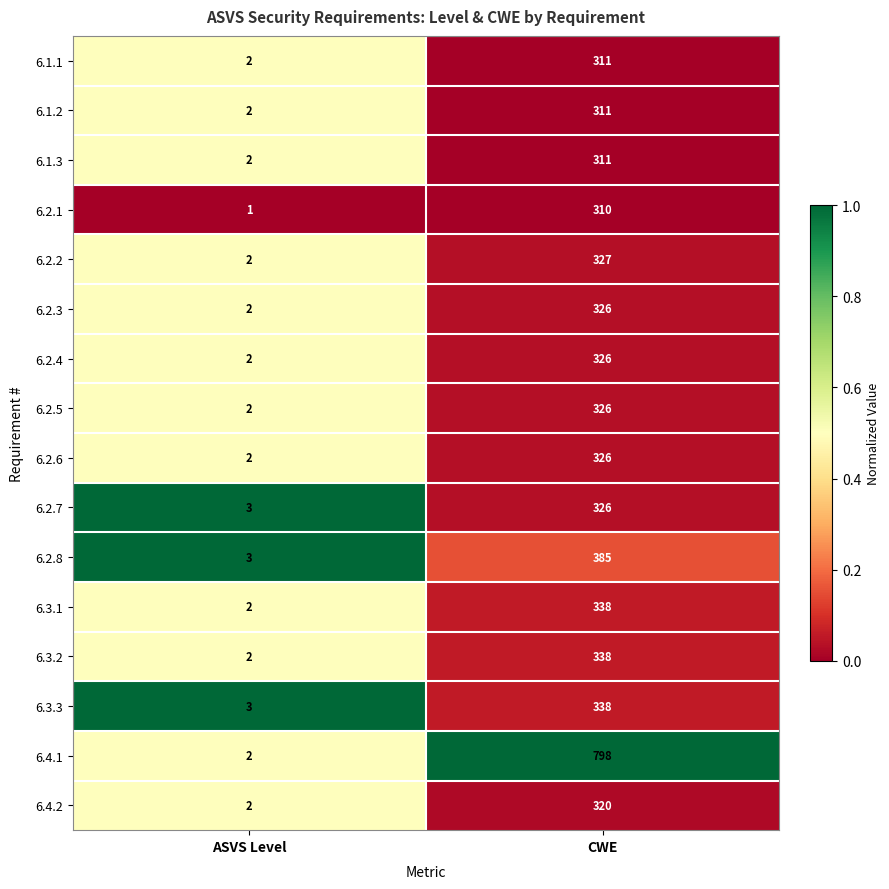

What is the sum of all 6.1.1 values?

313